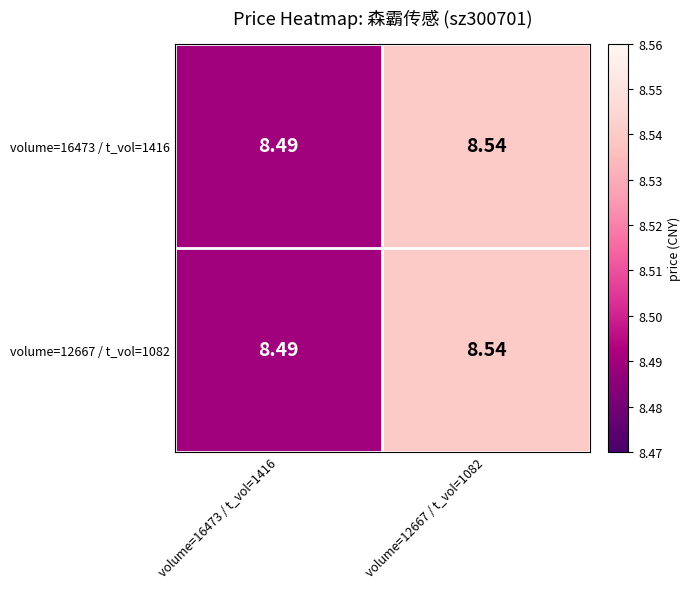

Is the value of volume=16473 / t_vol=1416 at volume=12667 / t_vol=1082 greater than the value of volume=12667 / t_vol=1082 at volume=16473 / t_vol=1416?

Yes